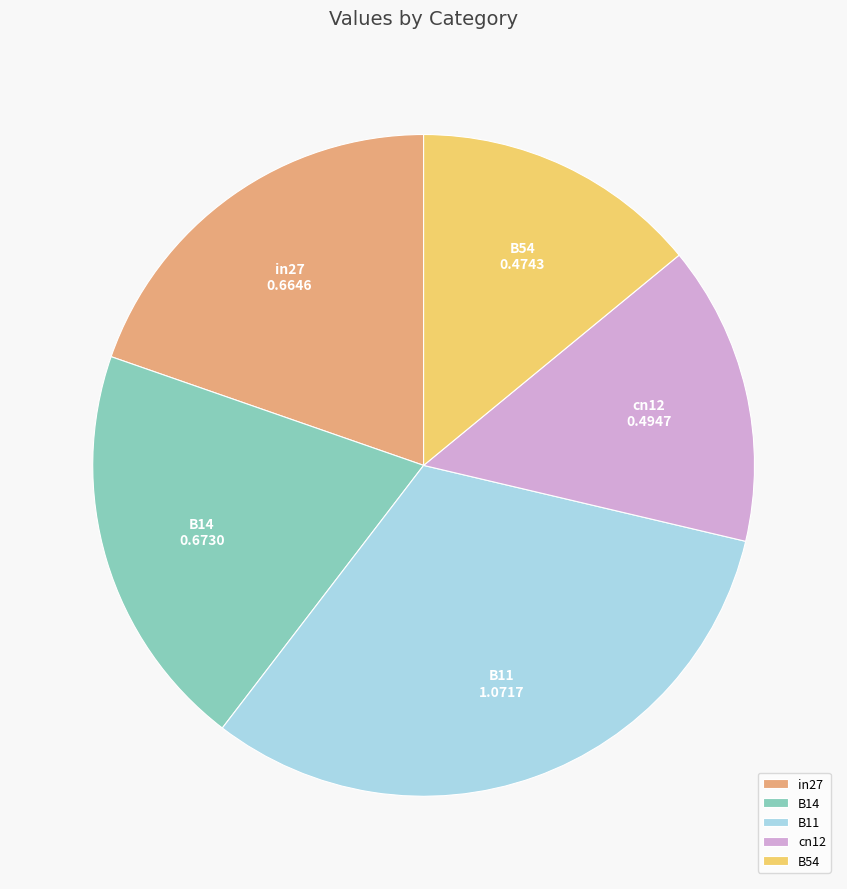

Is there a majority slice in this chart?

No